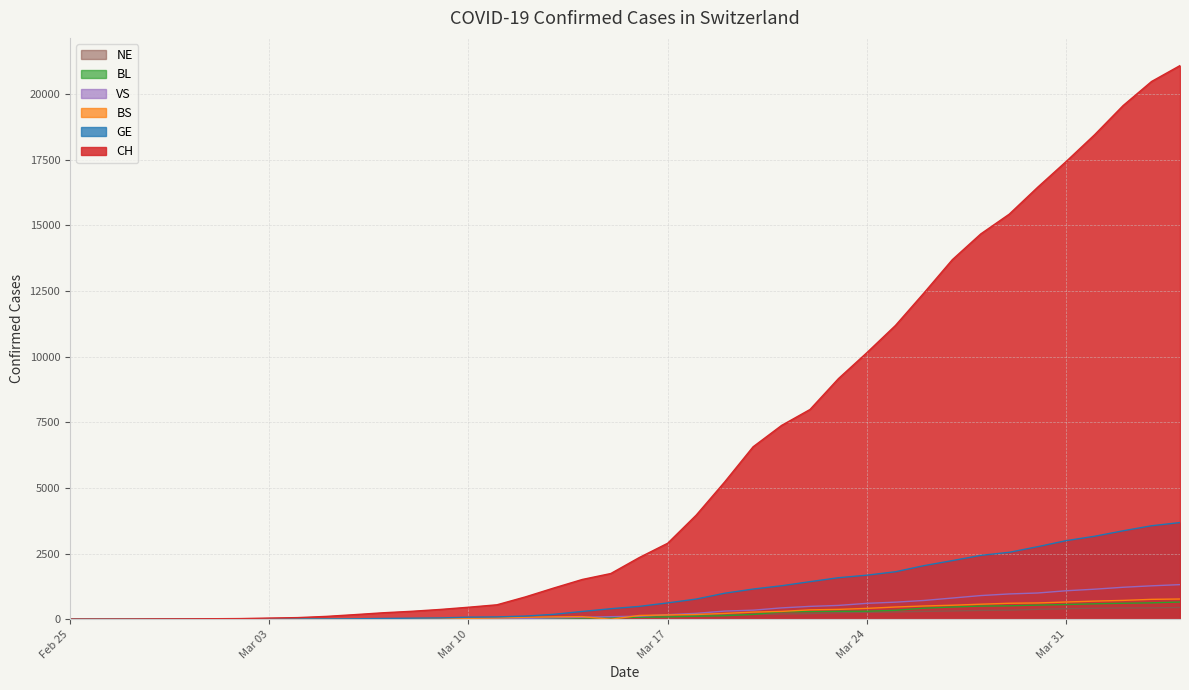

Which series has the widest spread of values?

CH